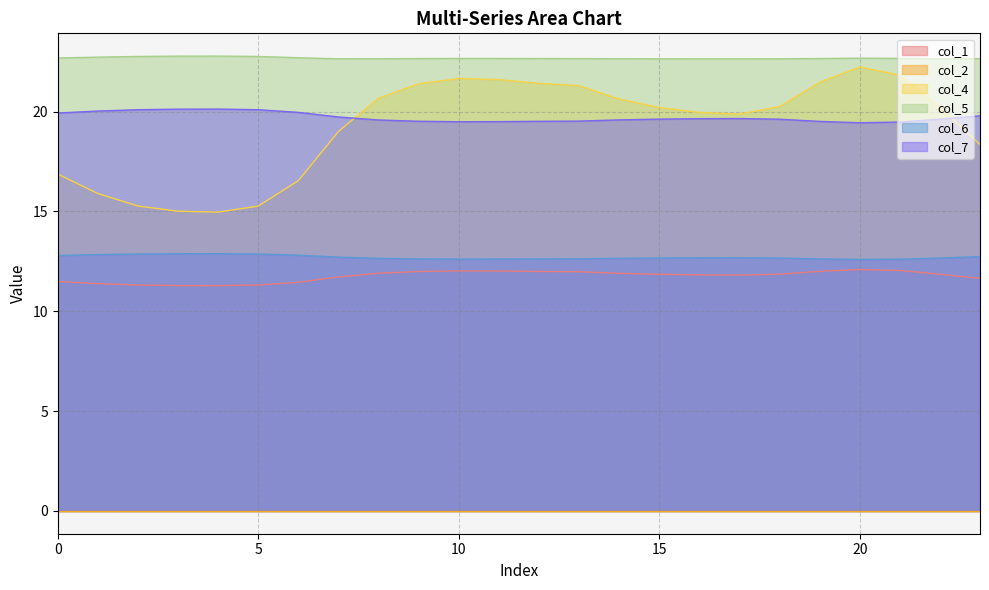

True or false: col_6 and col_4 cross at least once.

False